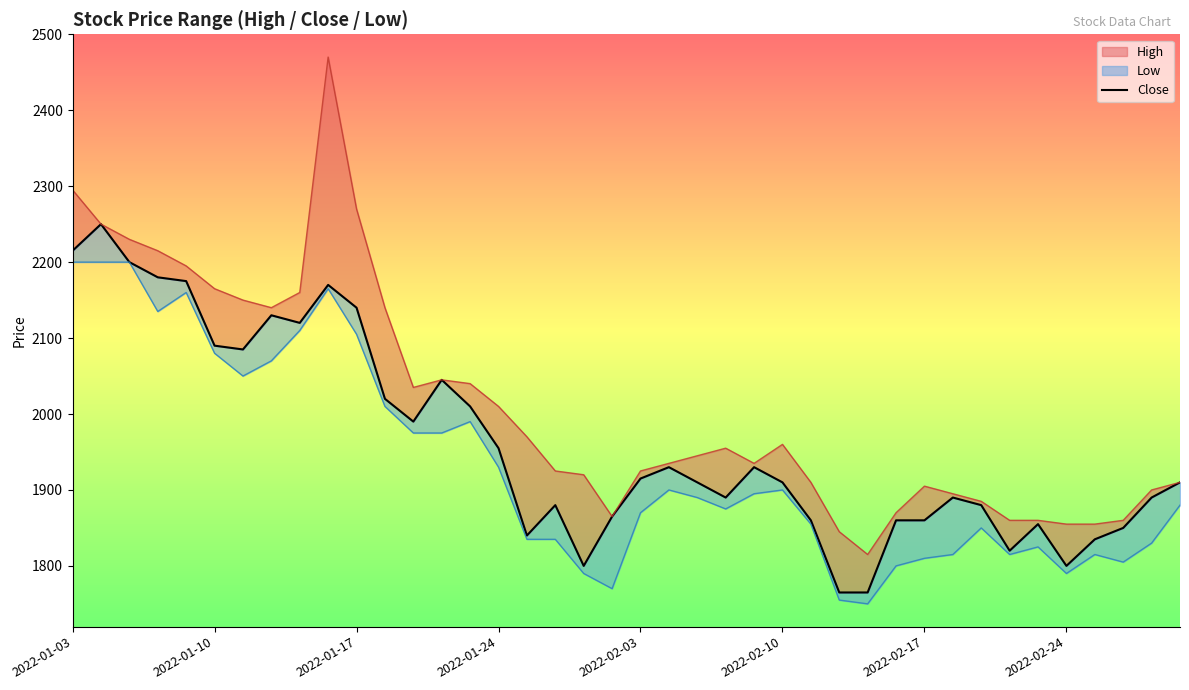

How many data points are above 1910?

19